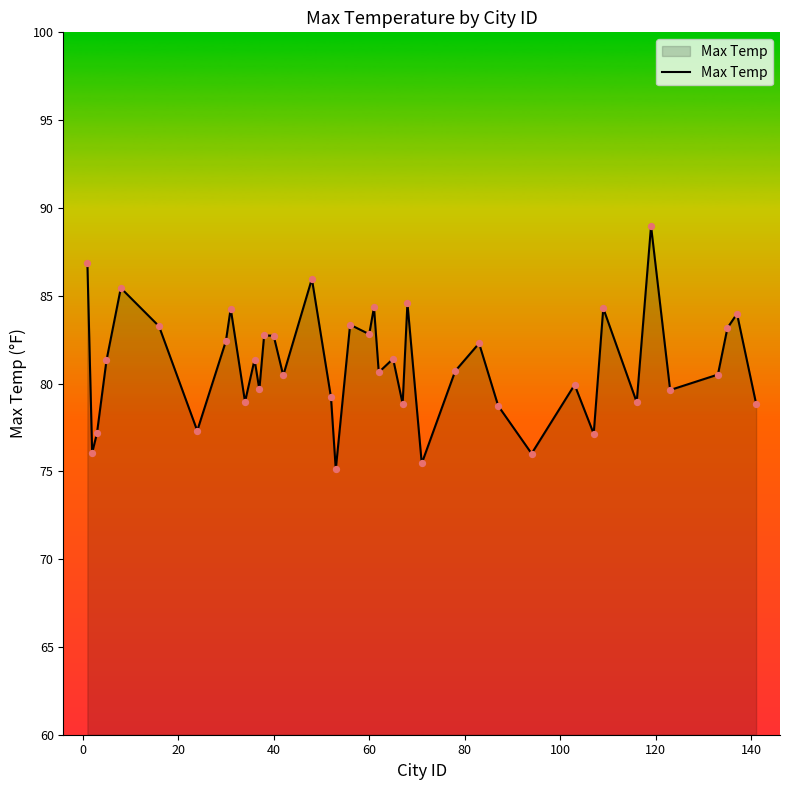

What is the difference between the maximum and minimum values?

13.9